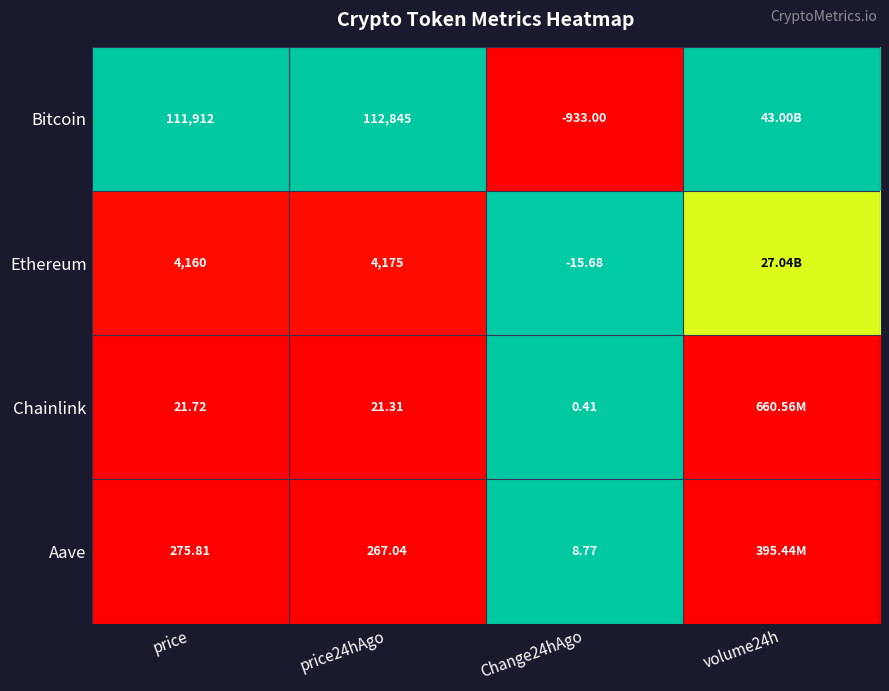

Is the value of Bitcoin at Change24hAgo greater than the value of Aave at price?

No